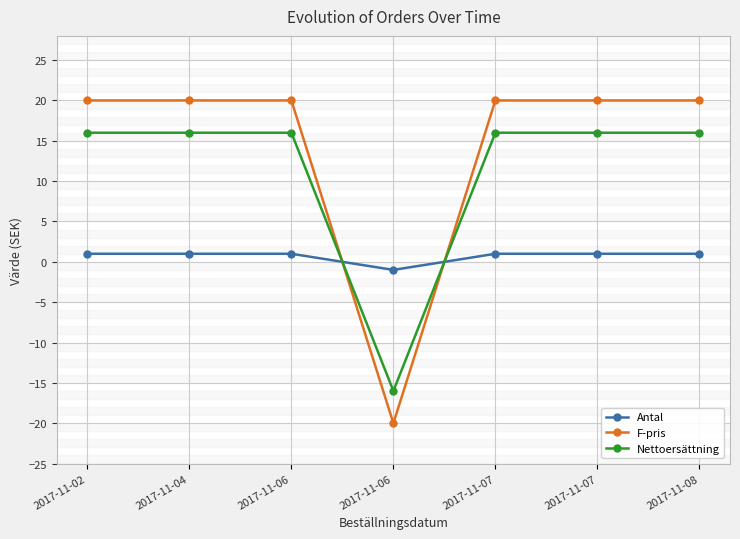

Rank the series by their average value, from lowest to highest.

Antal, Nettoersättning, F-pris